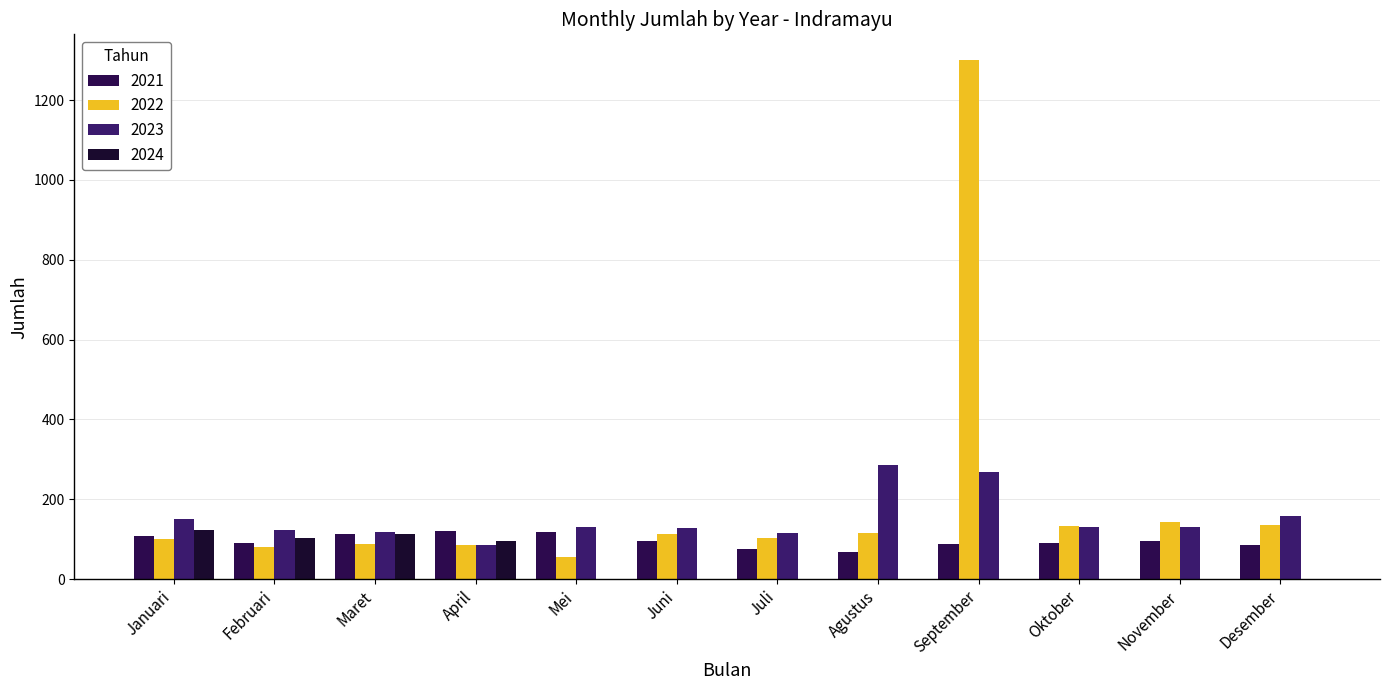

Where does the 2021 series first go above 95?

Januari